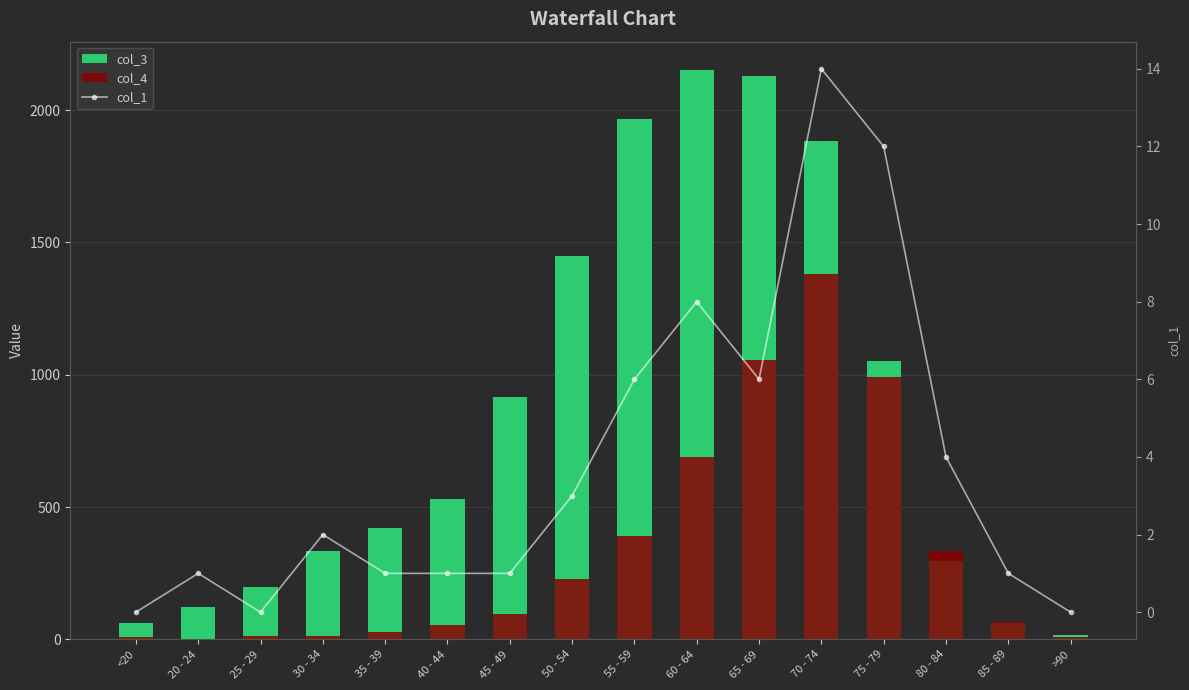

List the series in order of their peak value, lowest first.

col_1, col_4, col_3